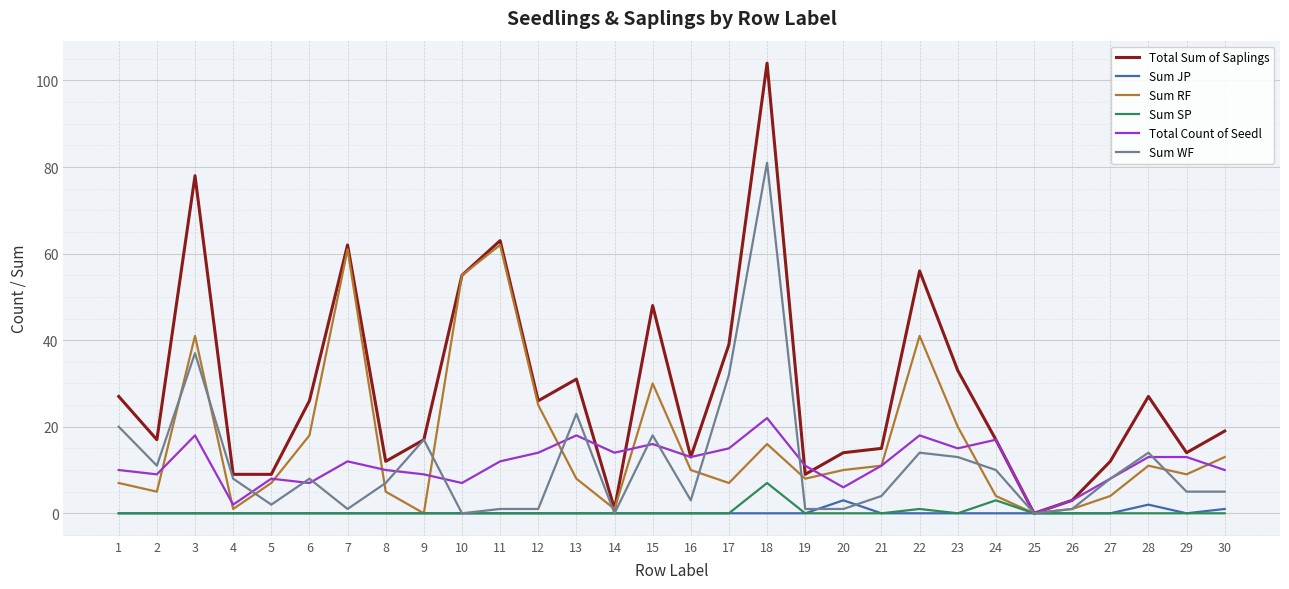

What are all the series names shown in the legend?

Total Sum of Saplings, Sum JP, Sum RF, Sum SP, Total Count of Seedl, Sum WF